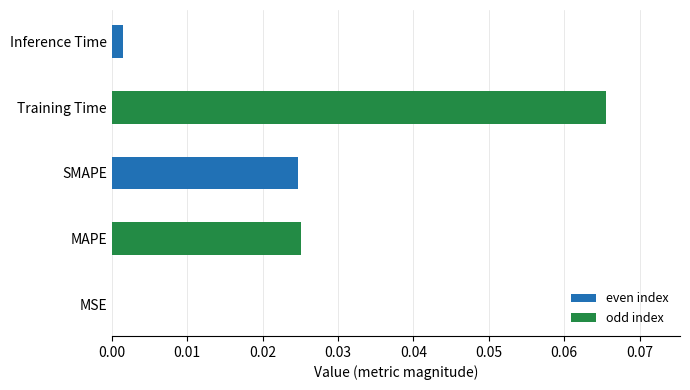

At which category does the chart reach its peak across all series?

Training Time